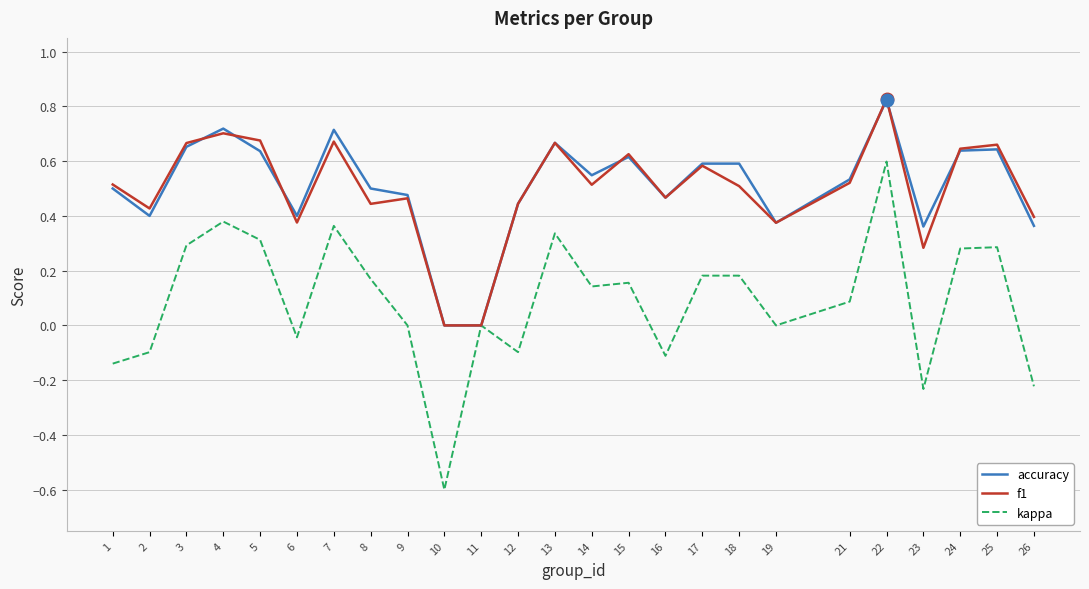

What is the total value across all series at 7?

1.7